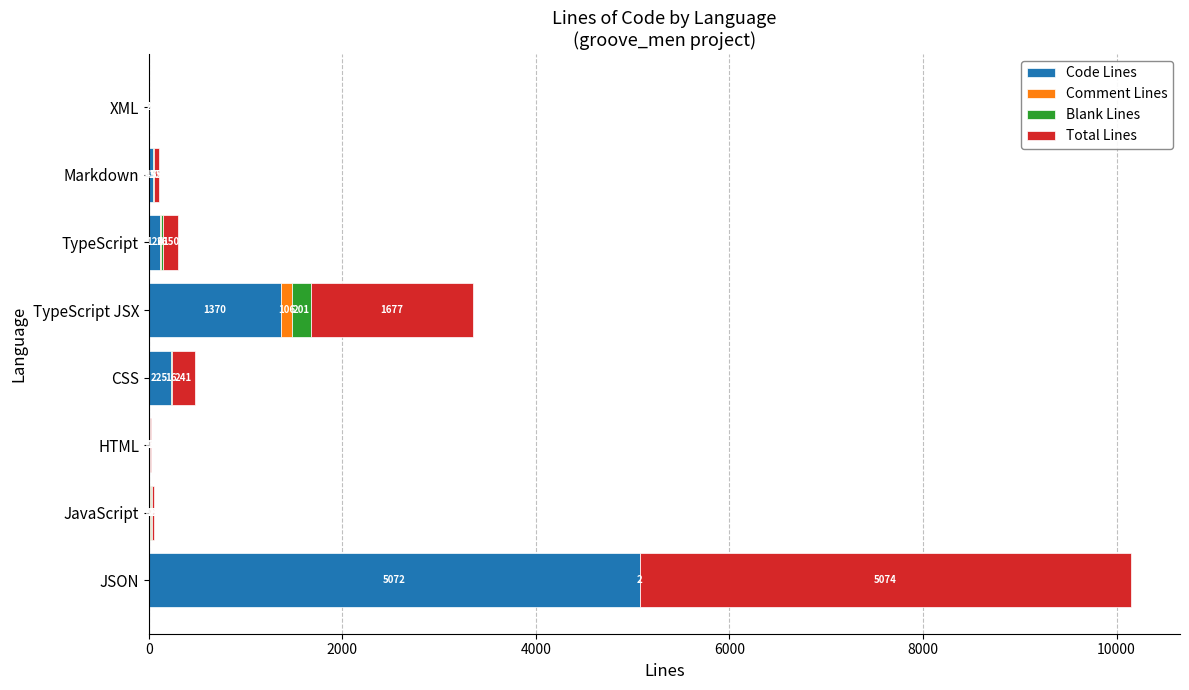

At which label does Code Lines reach its peak?

JSON